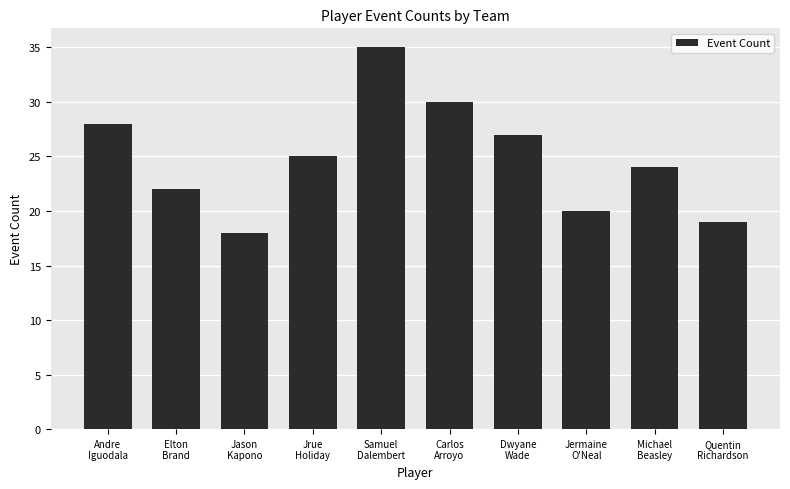

The chart shows a value of 61 at Samuel
Dalembert. True or false?

False